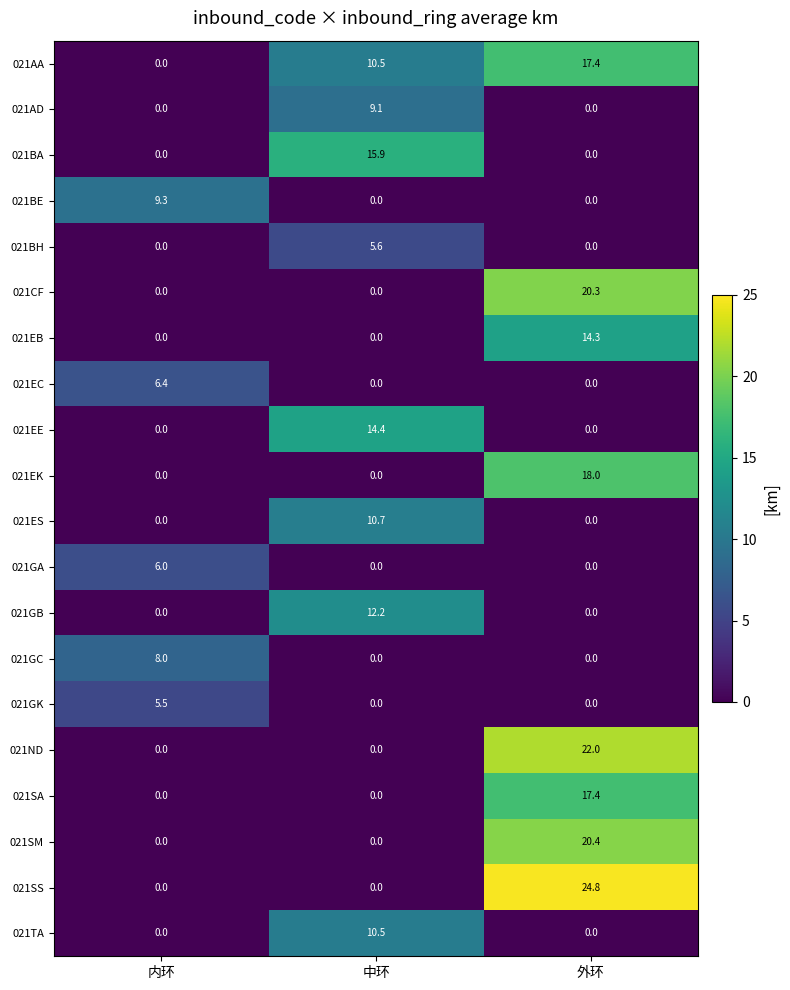

How many categories are shown in the chart?

3